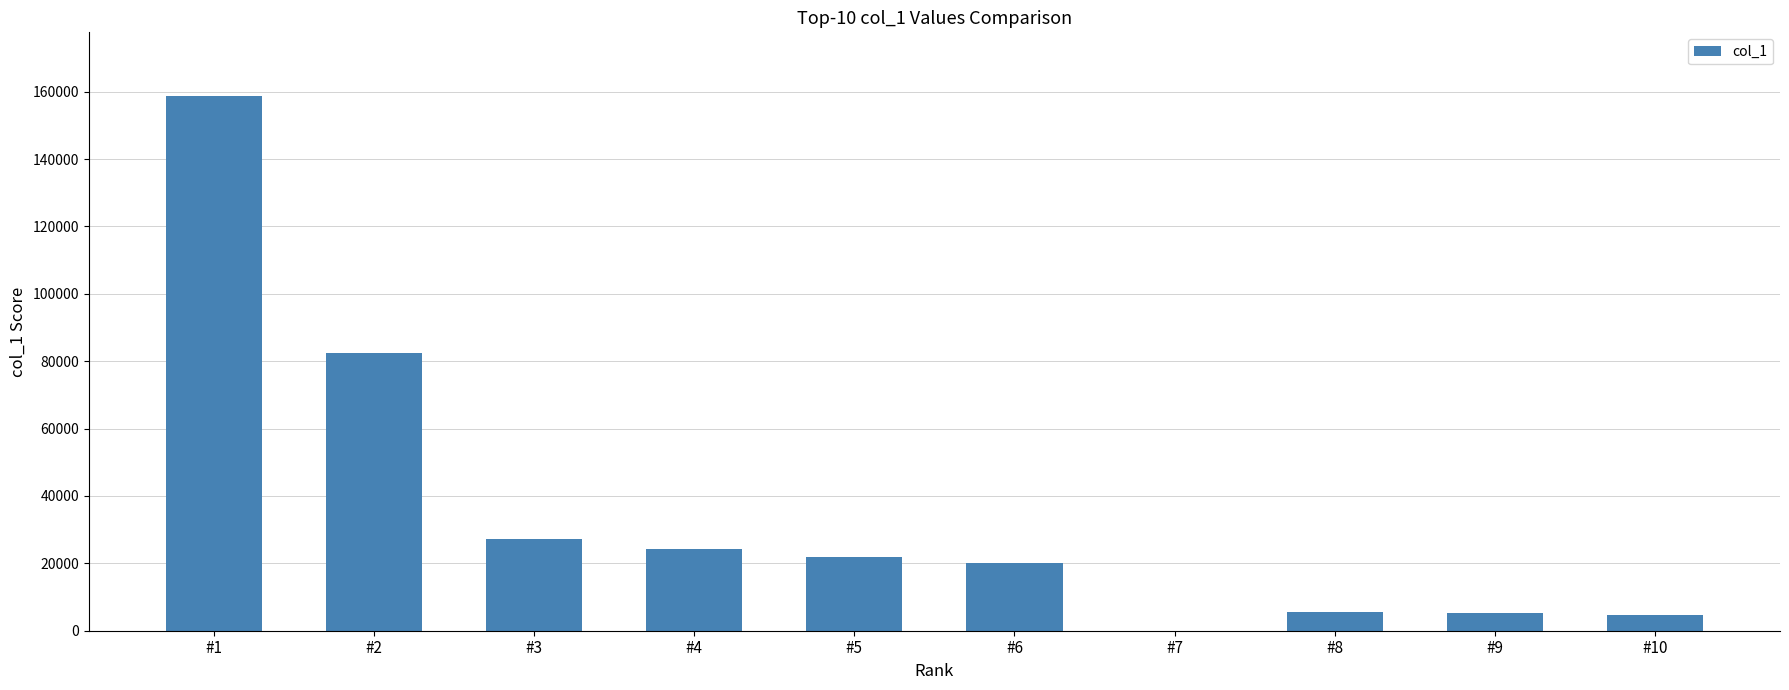

The value at #4 is 36045. True or false?

False